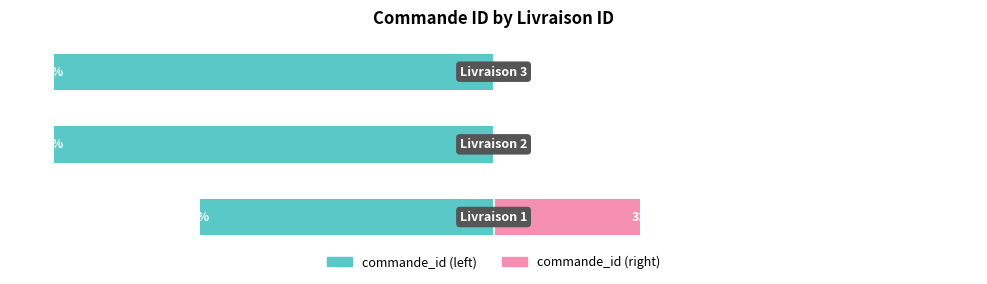

Reading left to right, transcribe all the data shown in this chart.

commande_id (left): 0=-66.7	1=-100.0	2=-100.0
commande_id (right): 0=33.3	1=0.0	2=0.0